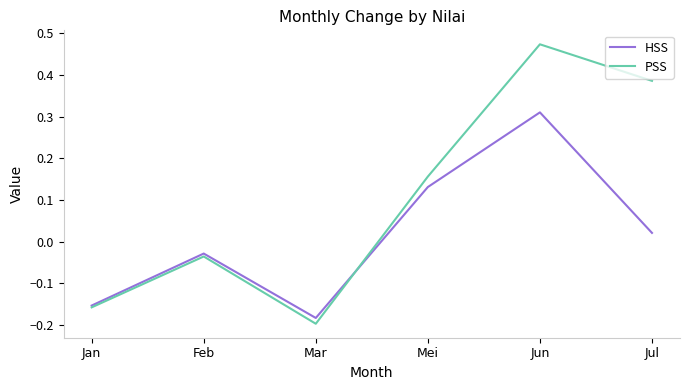

Where is the first local minimum for PSS?

Mar